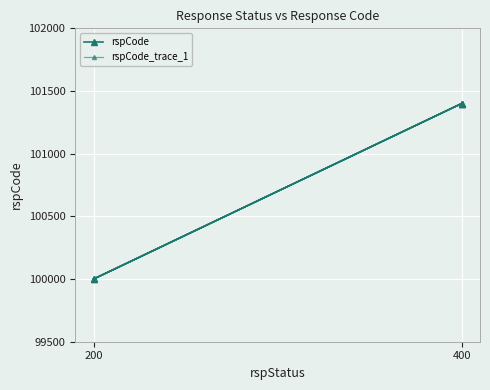

The chart shows a value of 40986 at 200. True or false?

False